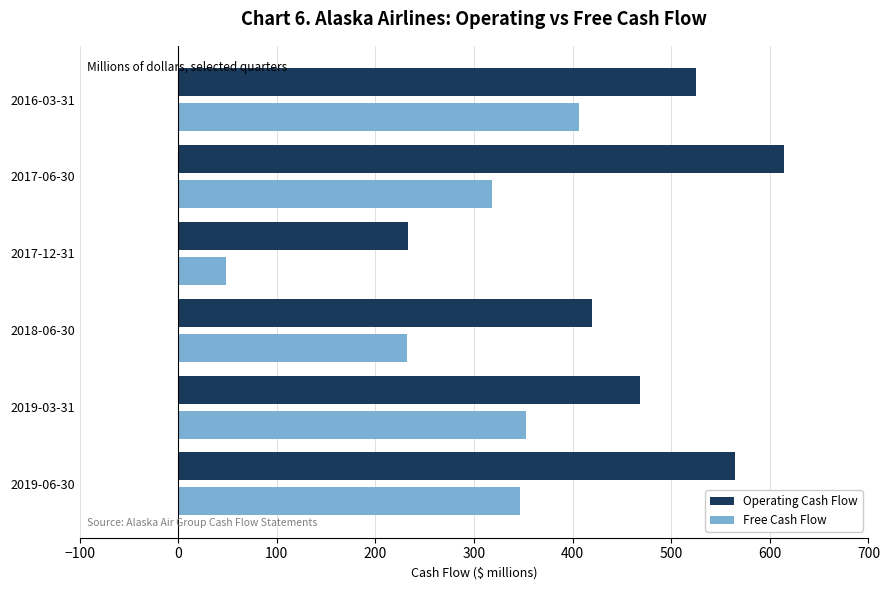

Rank the categories by Operating Cash Flow value from highest to lowest.

2017-06-30, 2019-06-30, 2016-03-31, 2019-03-31, 2018-06-30, 2017-12-31